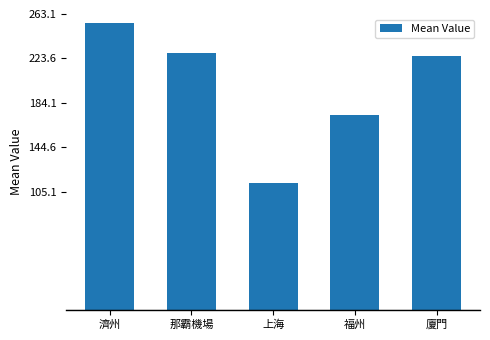

True or false: the data shows 172.9 at 福州.

True